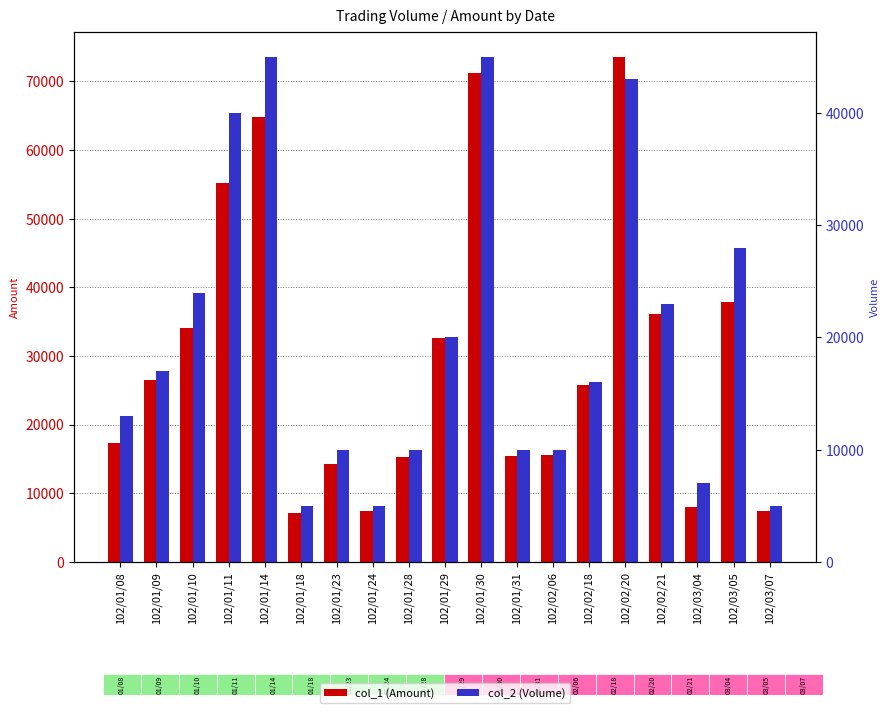

What is the sum of the col_2 (Volume) values at 102/01/29 and 102/01/28?

30000